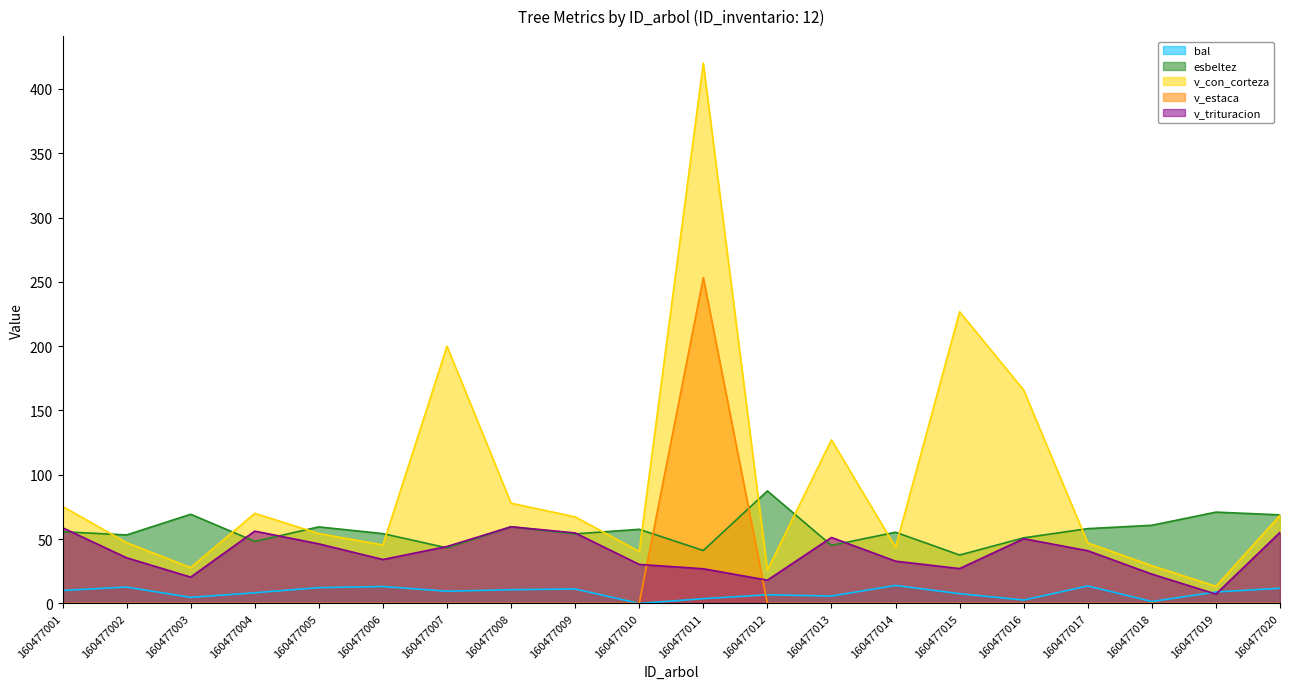

What is the lowest value of the v_con_corteza series?

13.3